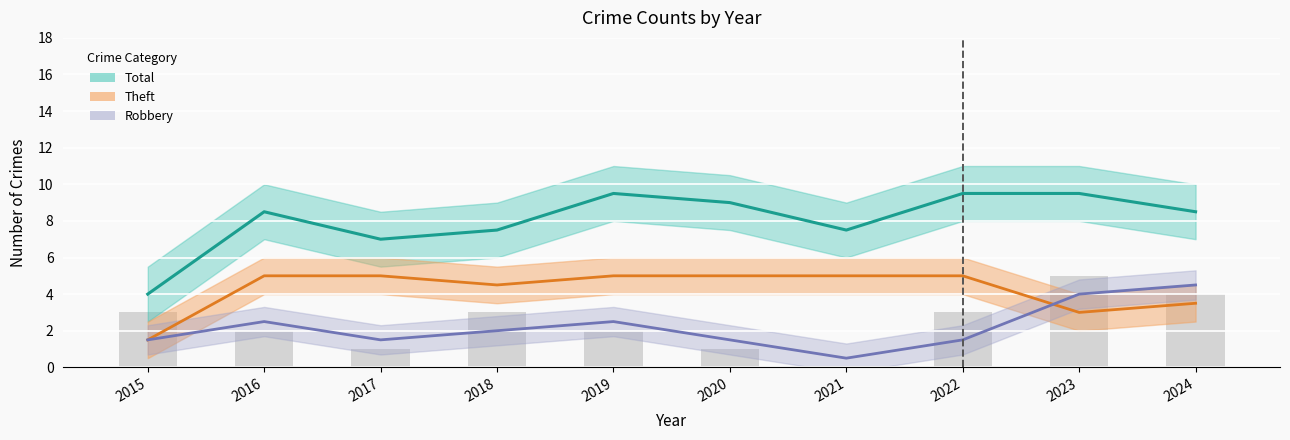

Read the Theft value at 2017.

5.0